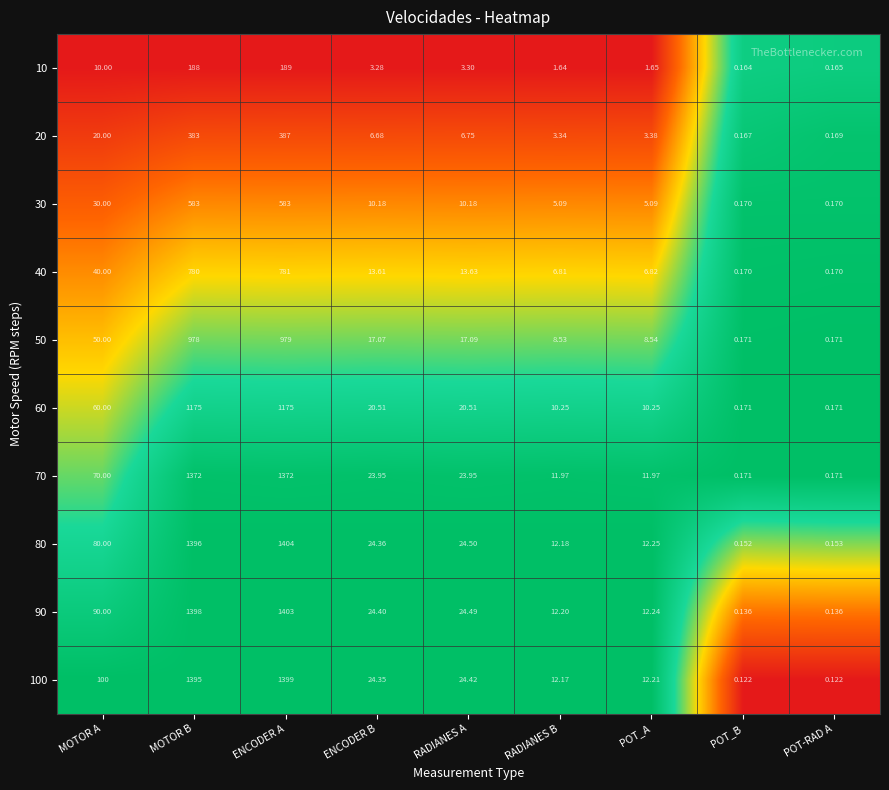

Is the value of 30 at RADIANES A greater than the value of 10 at MOTOR A?

Yes